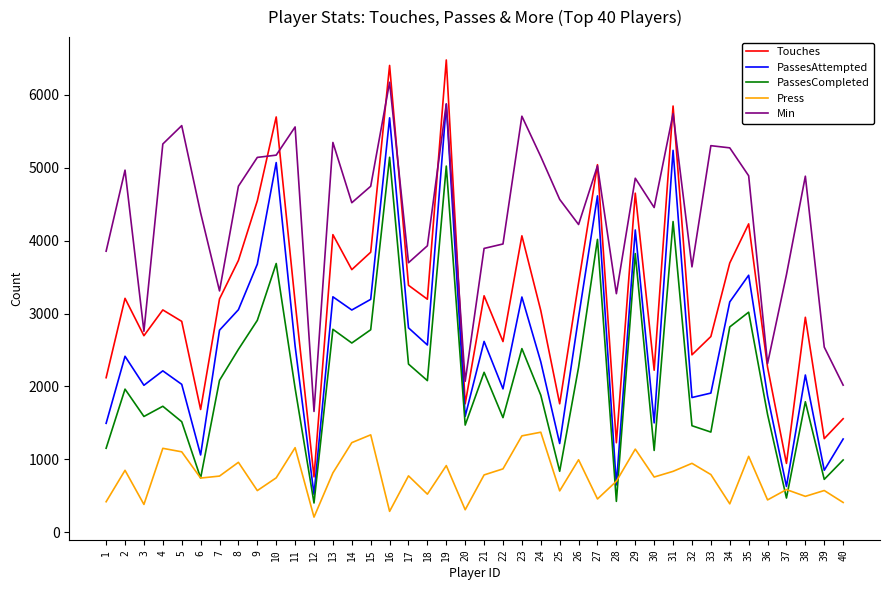

Rank the series at 35 from highest to lowest value.

Min, Touches, PassesAttempted, PassesCompleted, Press